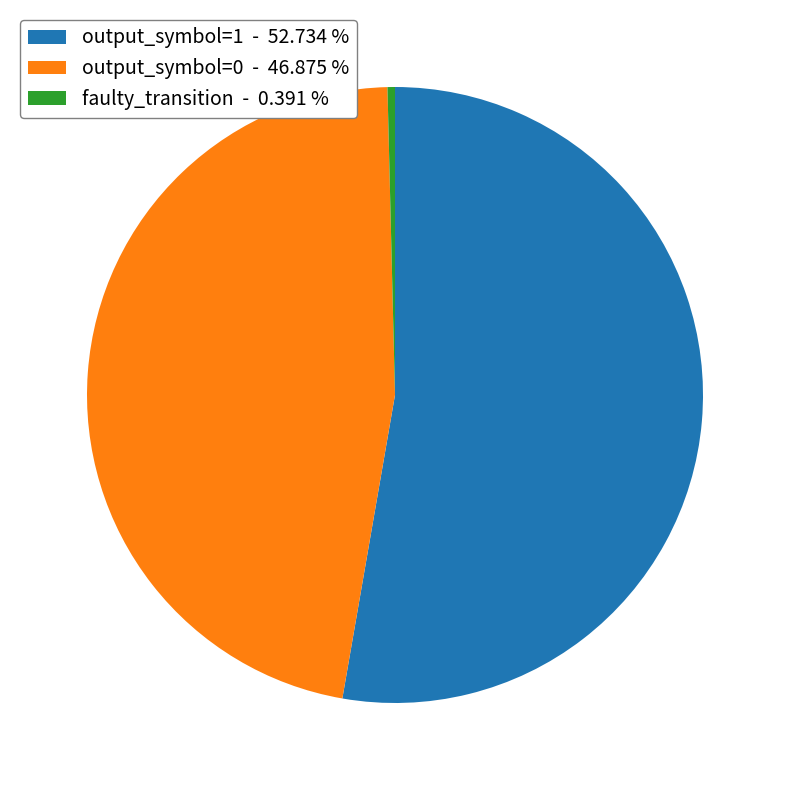

What is the largest slice in the pie chart?

output_symbol=1 - 52.734 %